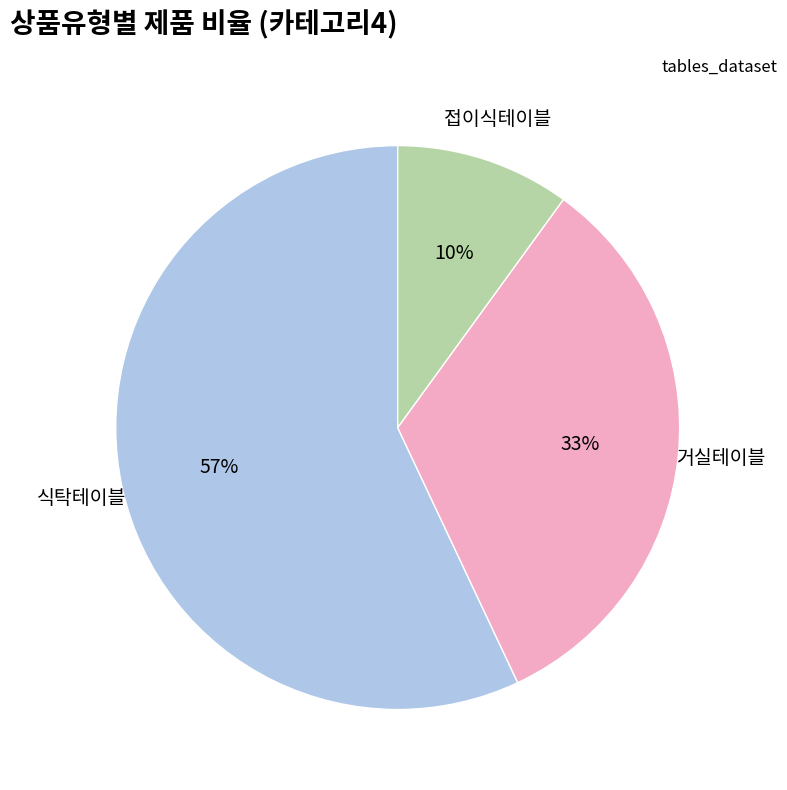

Does any single category account for the majority?

Yes